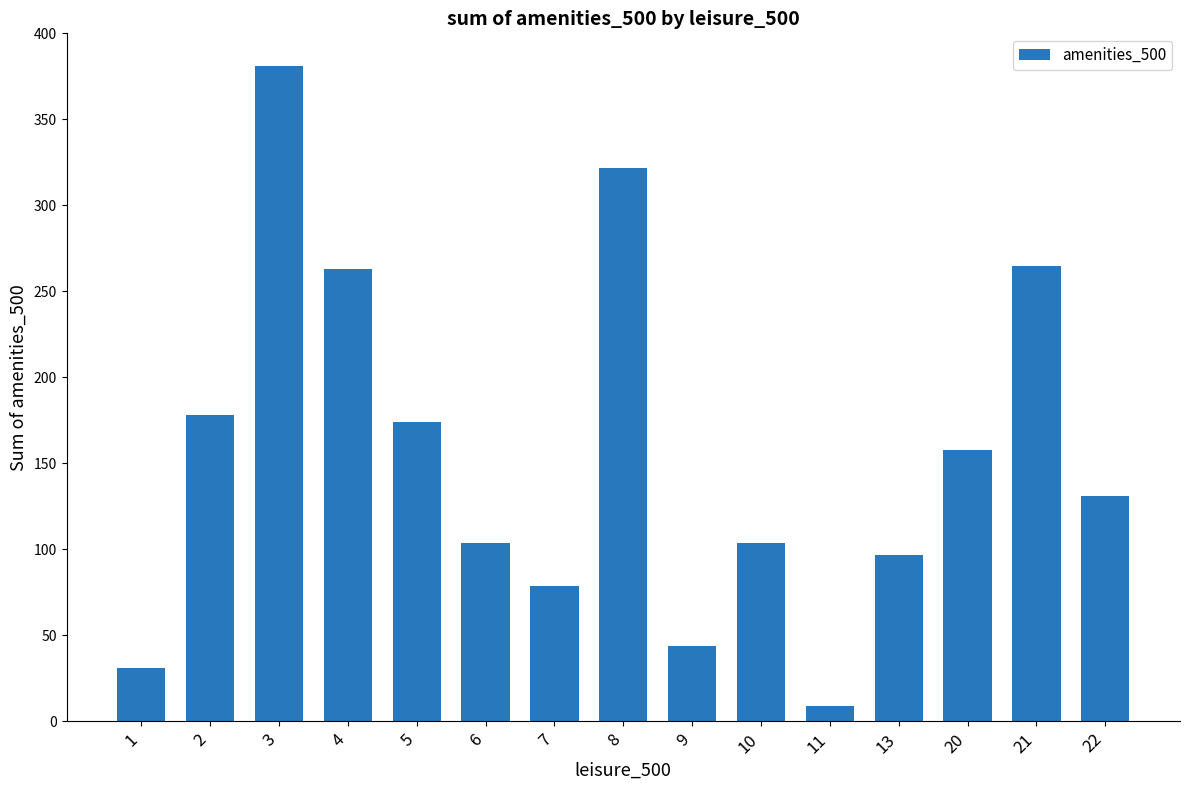

What is the difference between the second highest and second lowest values?

291